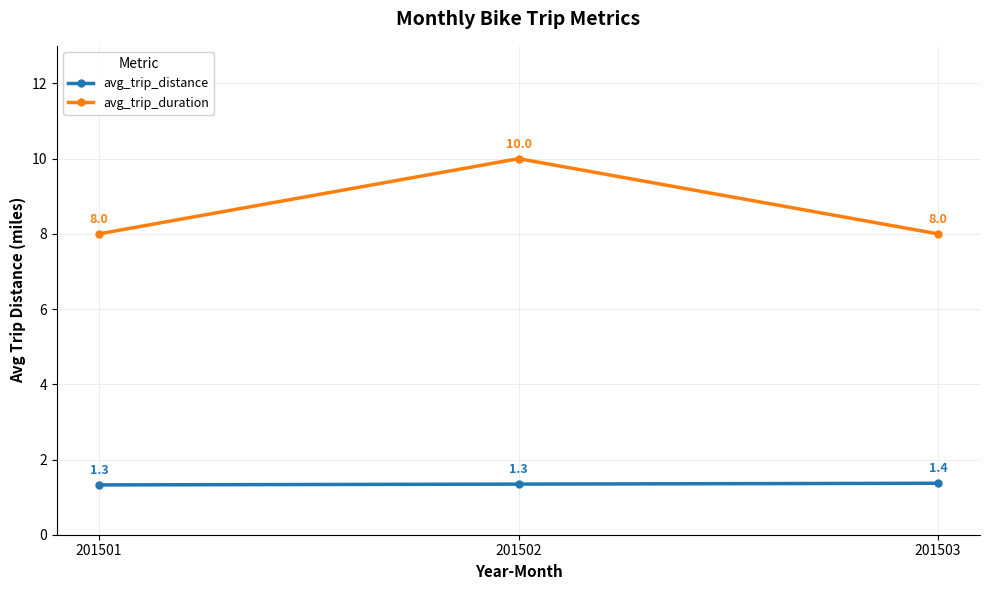

Rank the series by their maximum value, from highest to lowest.

avg_trip_duration, avg_trip_distance